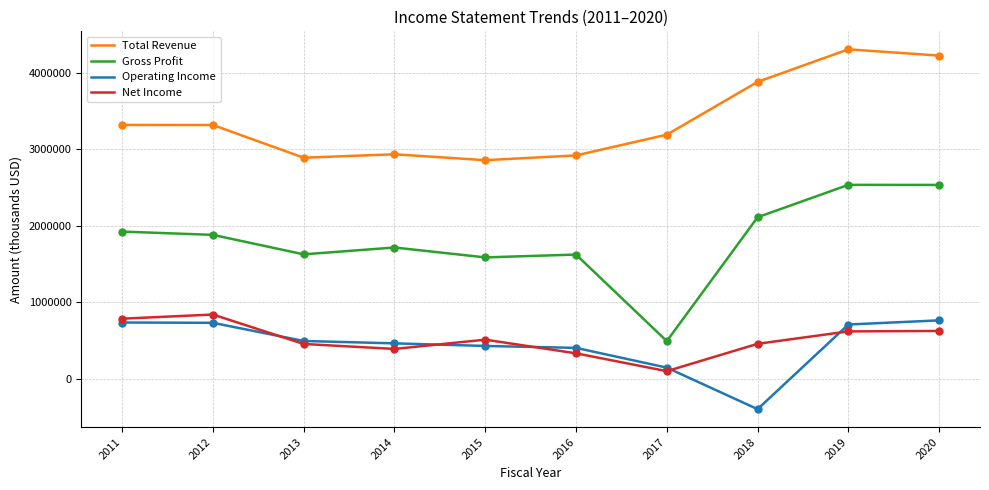

What is the highest value of the Total Revenue series?

4303000